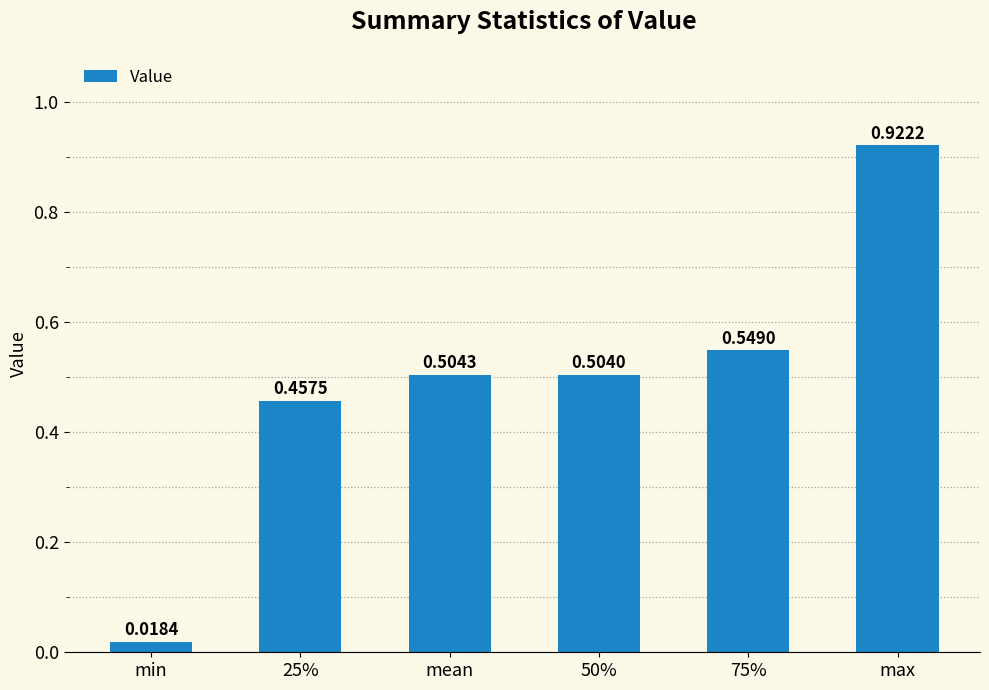

What is the sum of the values at 50% and max?

1.4